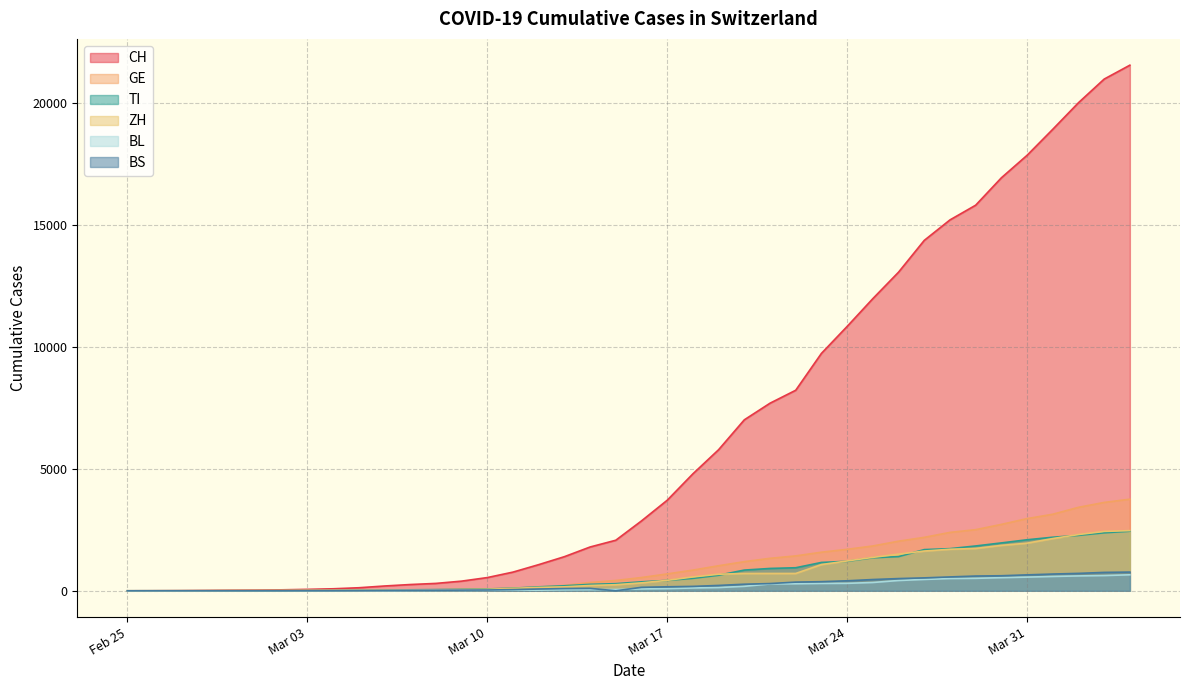

True or false: BS and BL cross at least once.

True